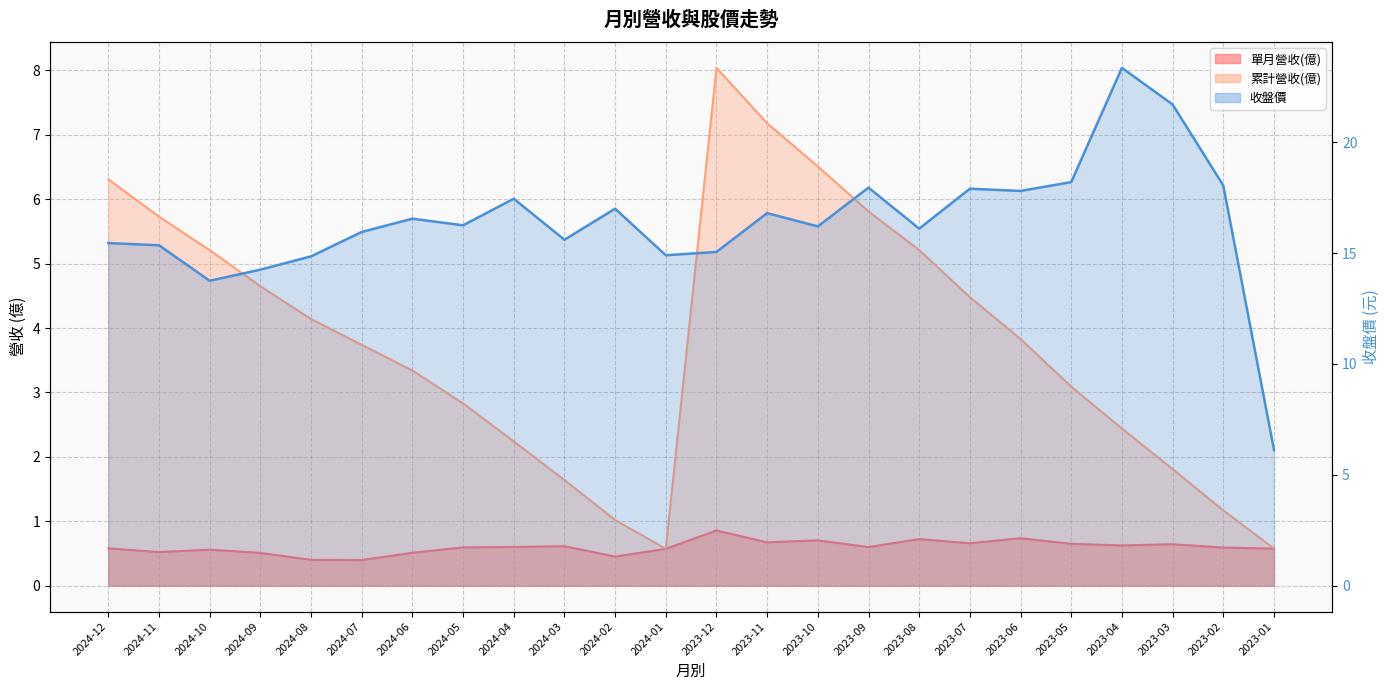

What is the lowest value of the 收盤價 series?

6.1